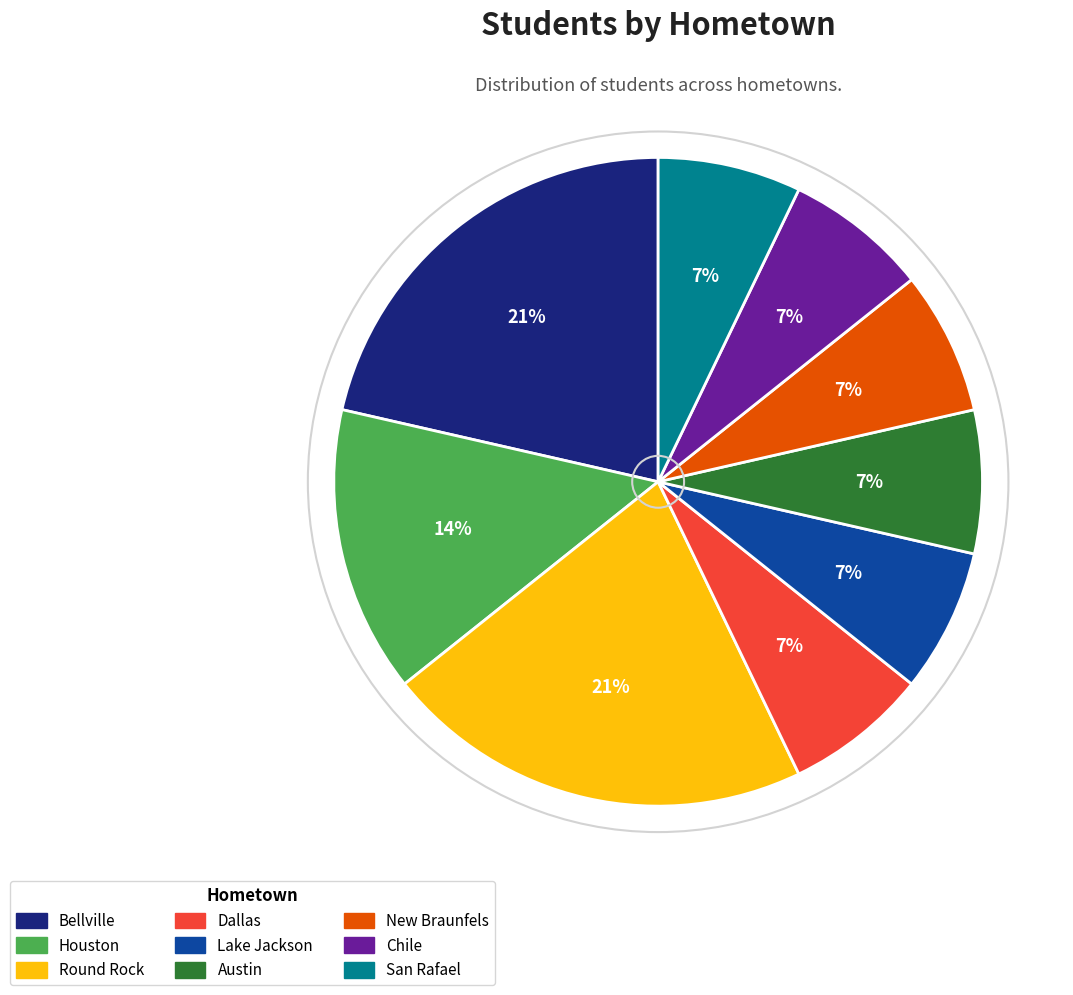

Do New Braunfels and Round Rock together represent more than half of the pie?

No